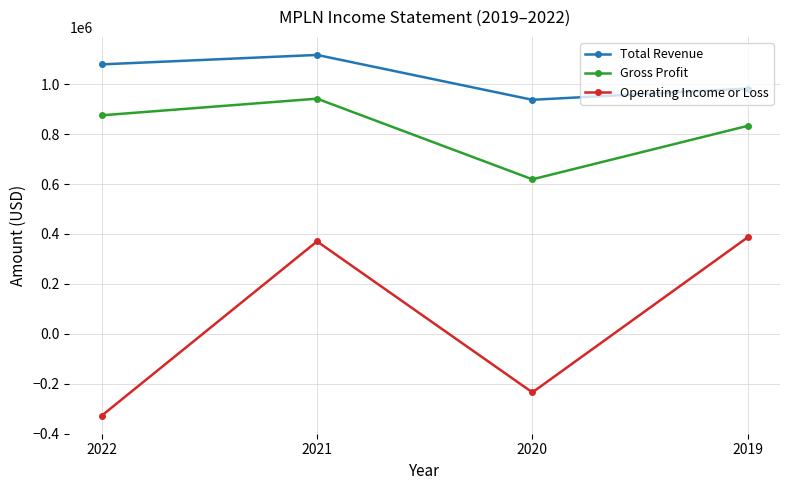

How many distinct data groups are displayed?

3